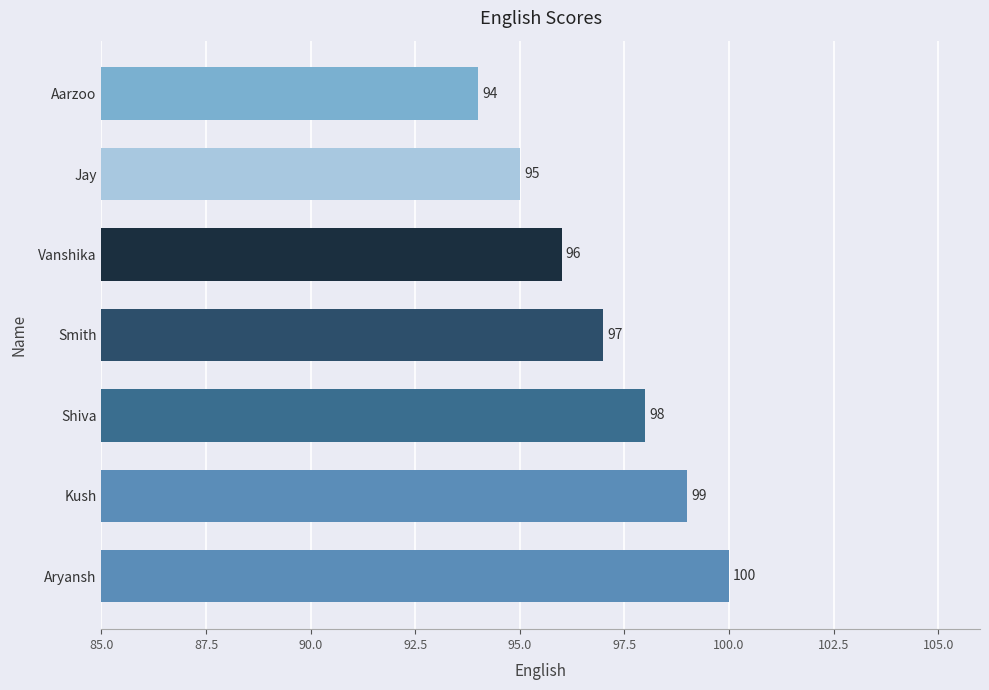

List the labels in order of value, largest first.

Aryansh, Kush, Shiva, Smith, Vanshika, Jay, Aarzoo